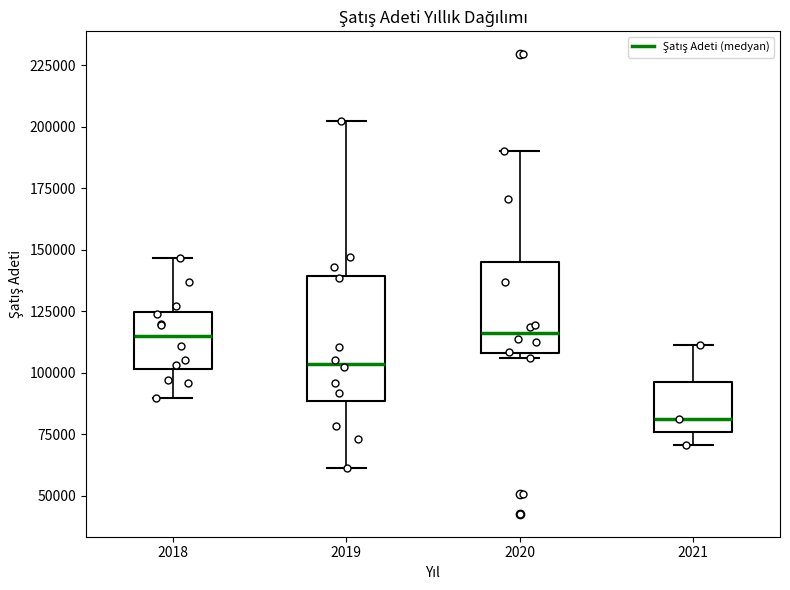

Where is the lower edge of the box at x = 2019 on the y-axis? The values are not printed on the chart, so give them approximately, as read against the axis.

90000